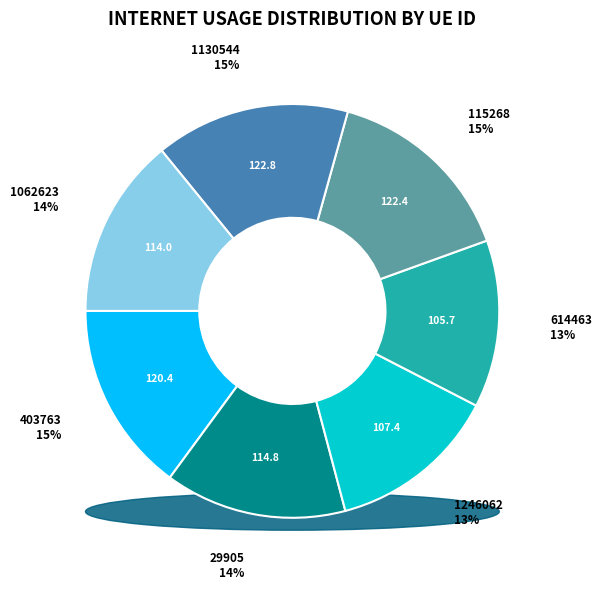

Count the number of slices in the pie.

7